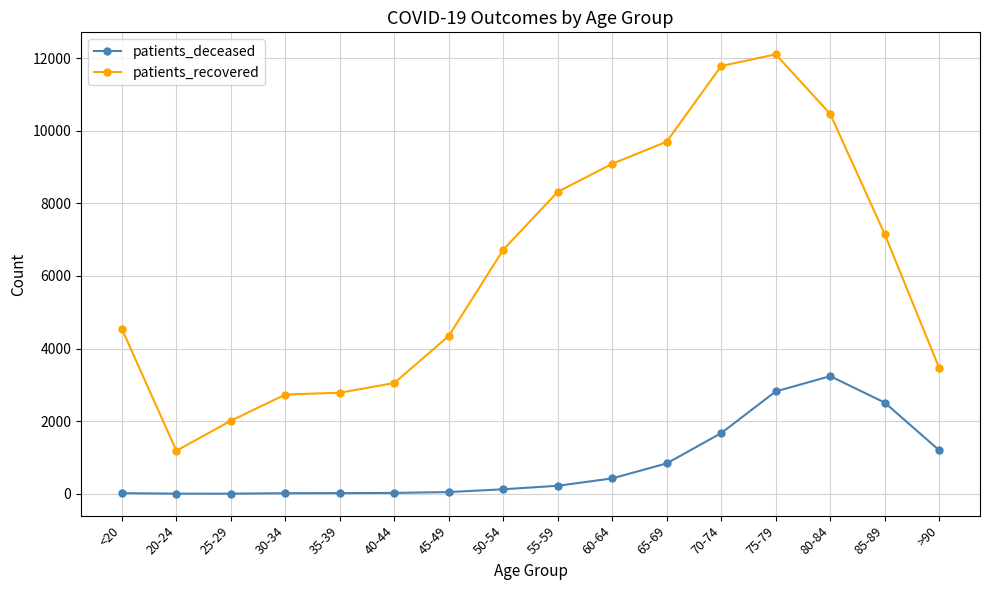

True or false: patients_deceased and patients_recovered intersect in this chart.

False